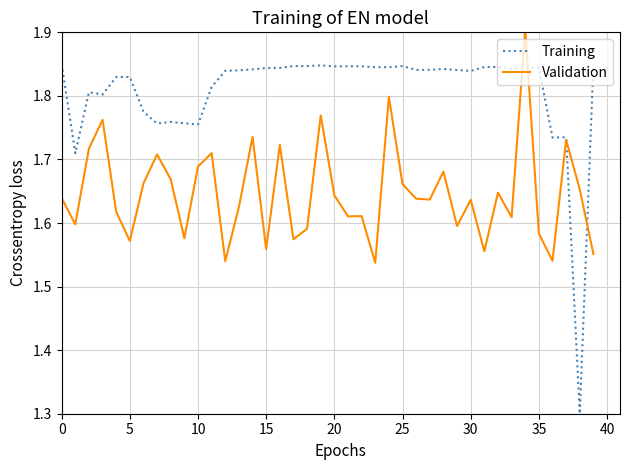

Which series has the largest total across all categories?

Training